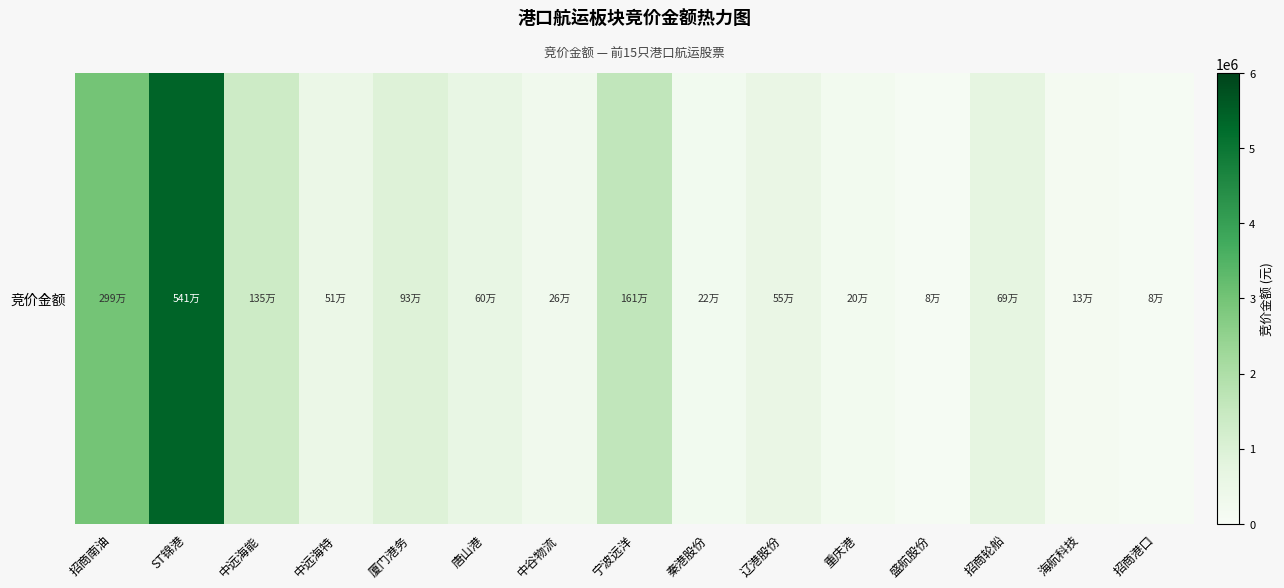

Is it true that the value at 盛航股份 is 79980?

True